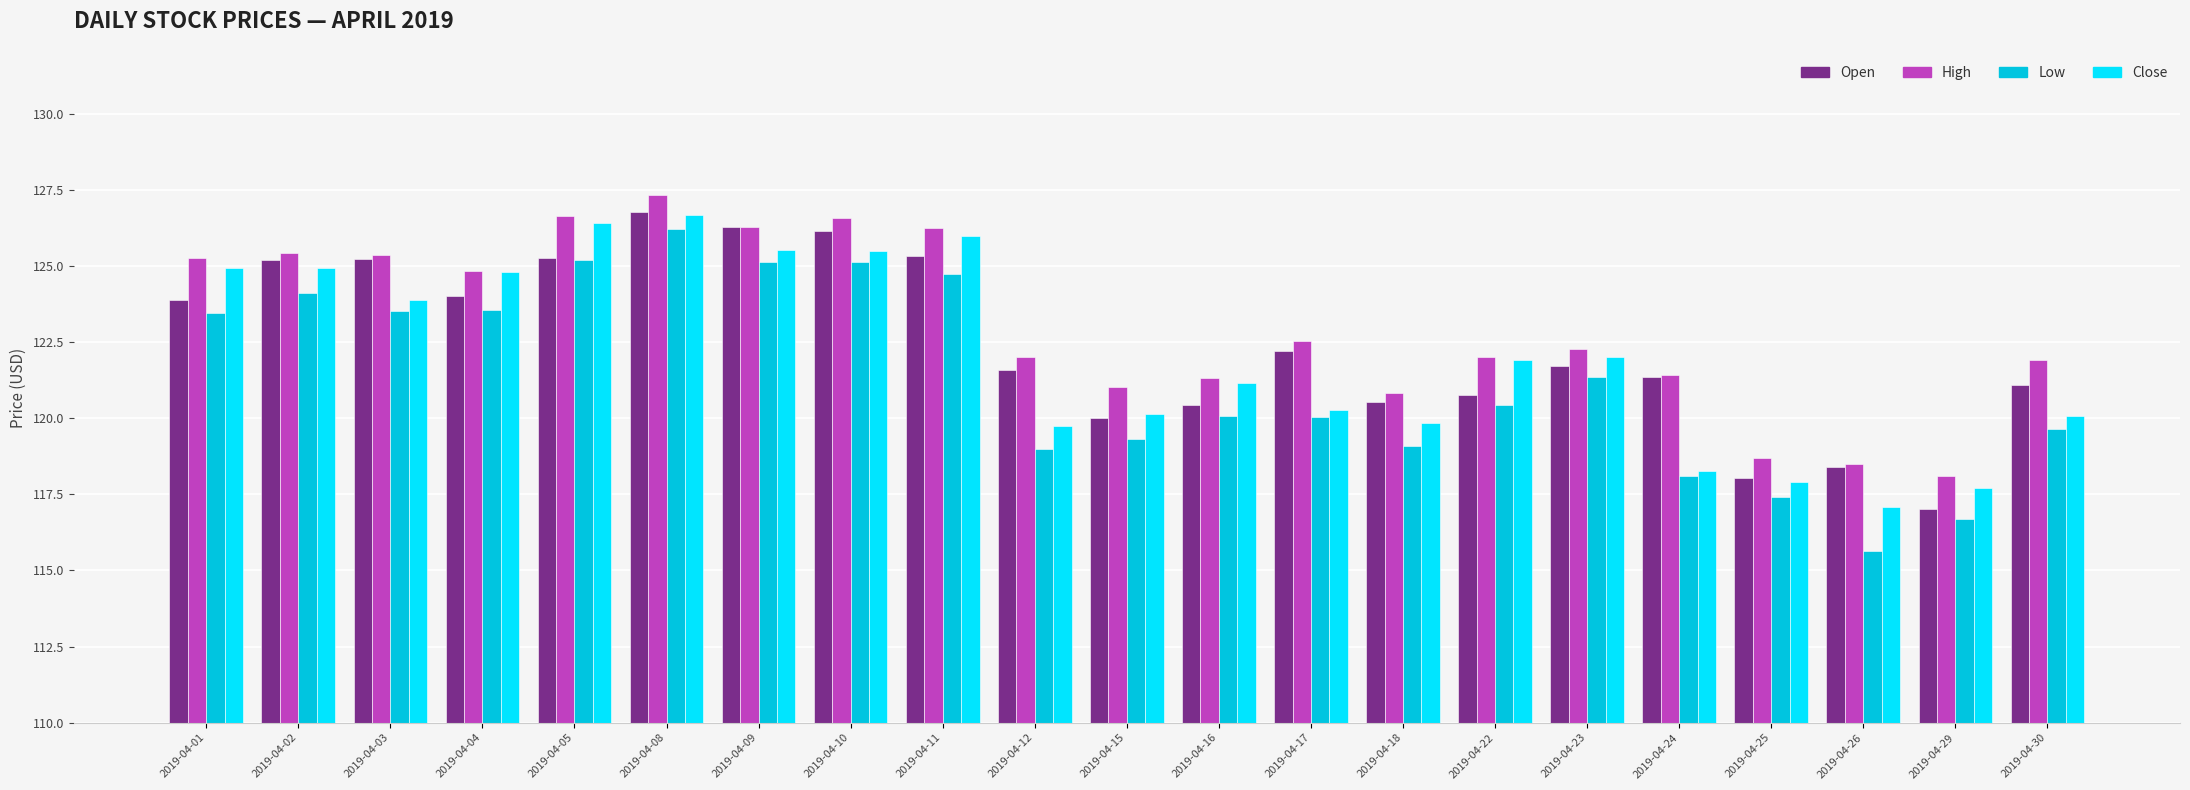

What is the difference between the second highest and second lowest values in the Open series?

8.2